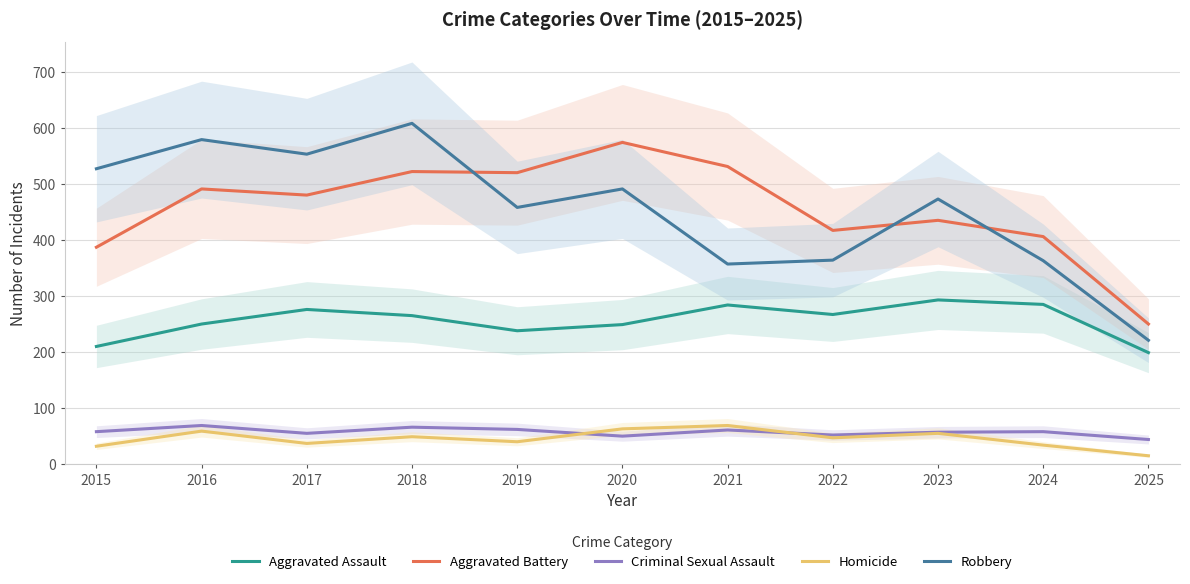

What is the spread (max minus min) of values at 2025?

235